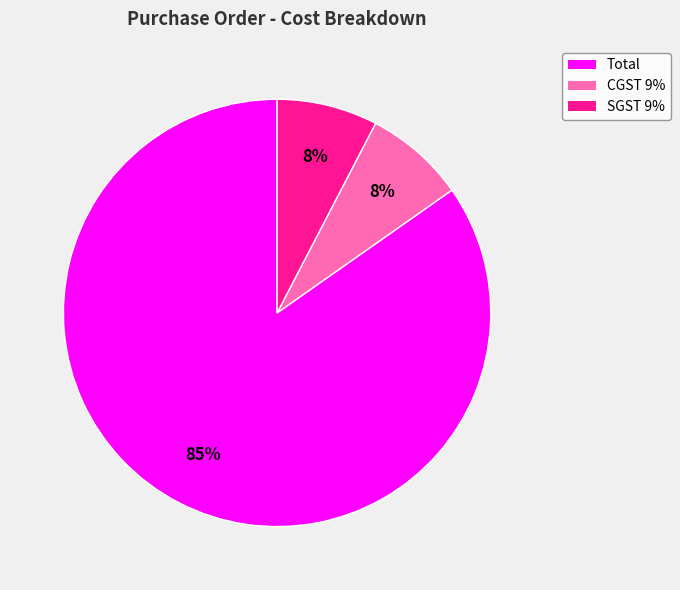

Count the number of slices in the pie.

3